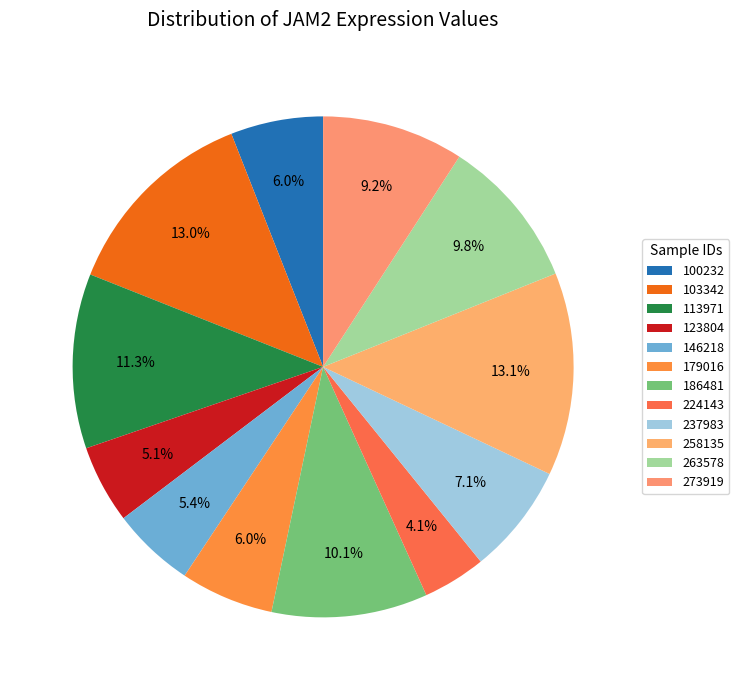

How much of the chart is everything except 100232?

94.0%